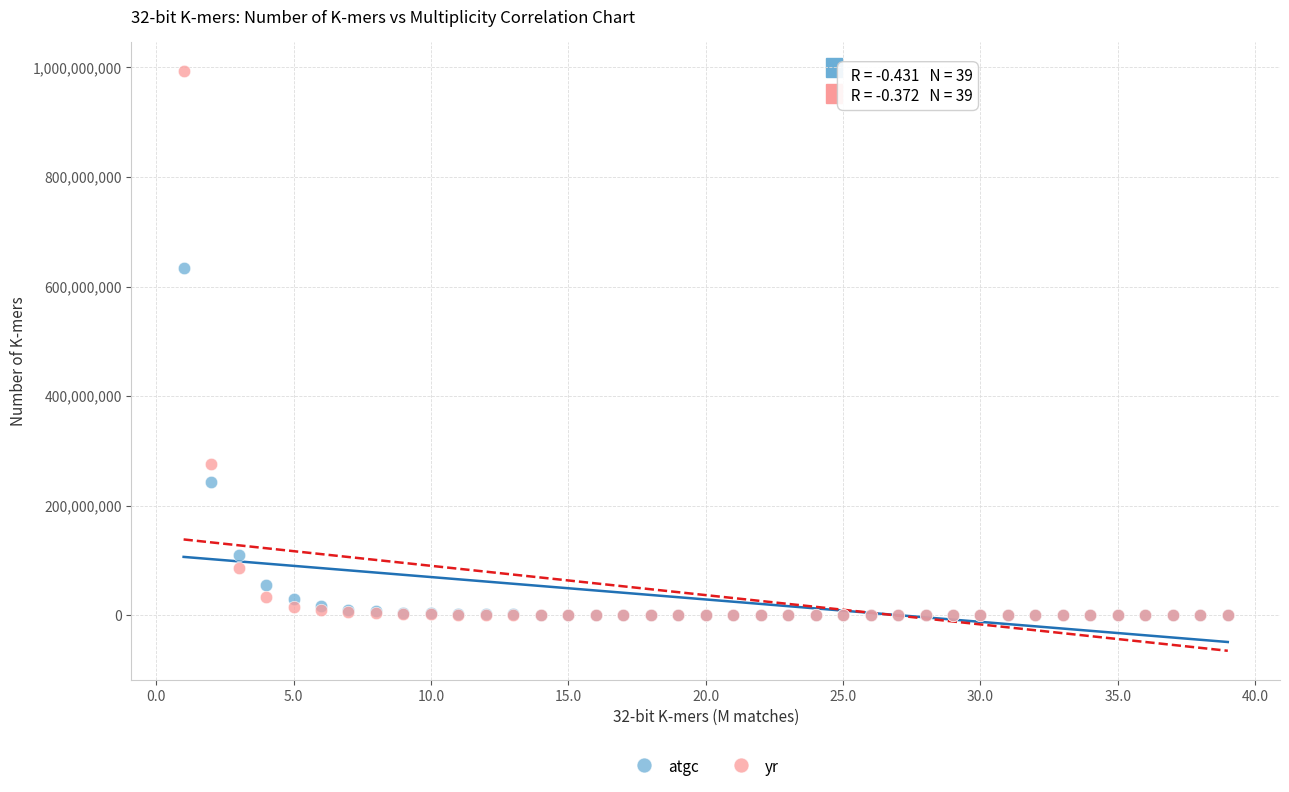

In the atgc series, what Y value is closest to 316772606?

243462713